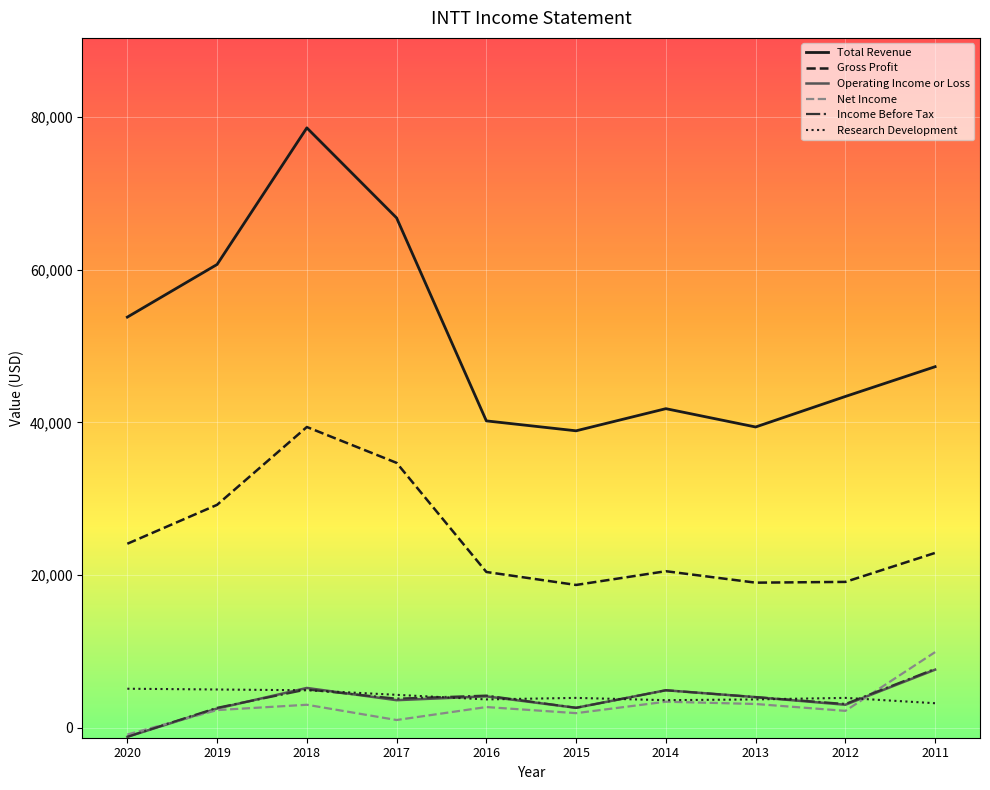

Where is the first local minimum for Total Revenue?

2015